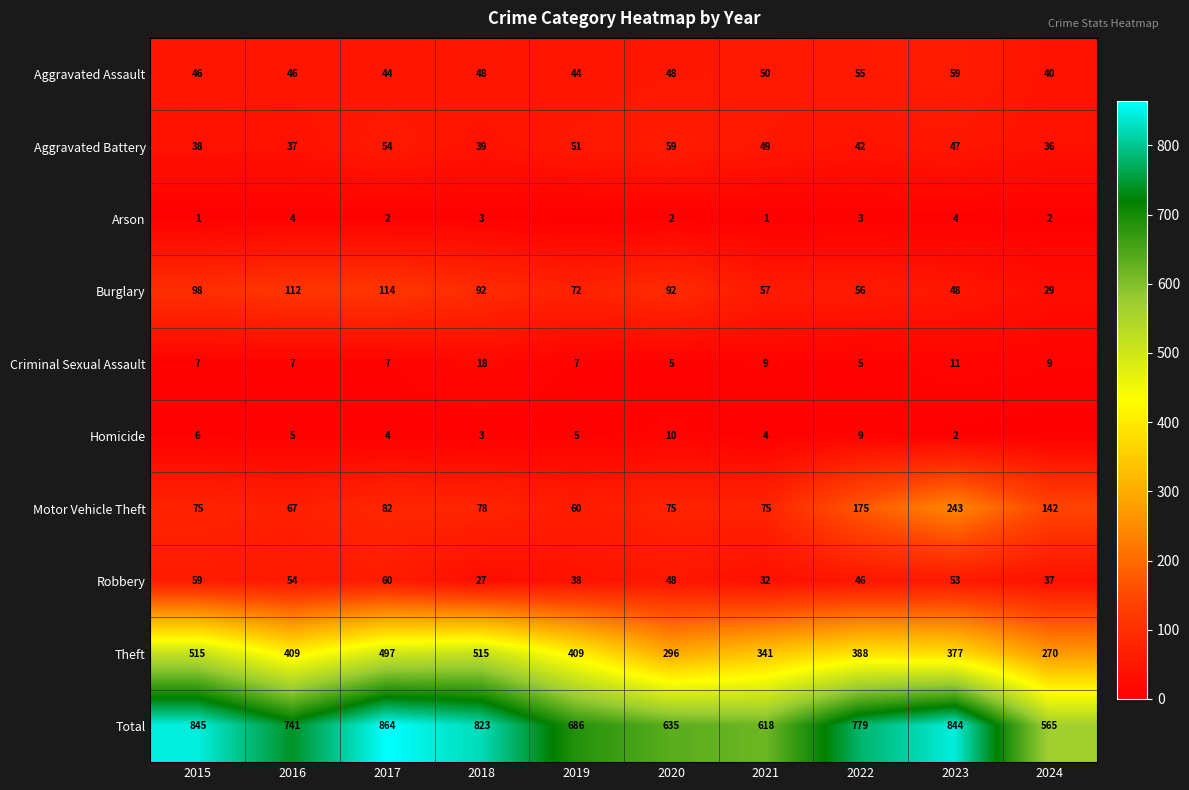

What is the difference between the highest and lowest values at 2024?

565